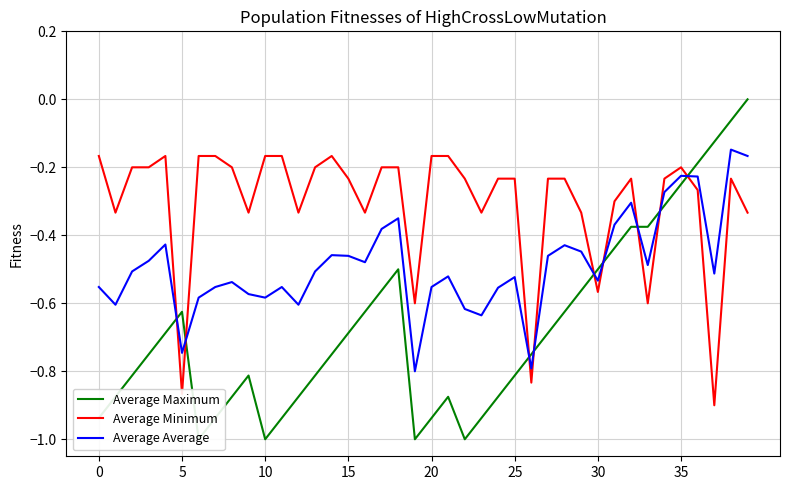

True or false: Average Maximum has more than 1 interior local peaks.

True